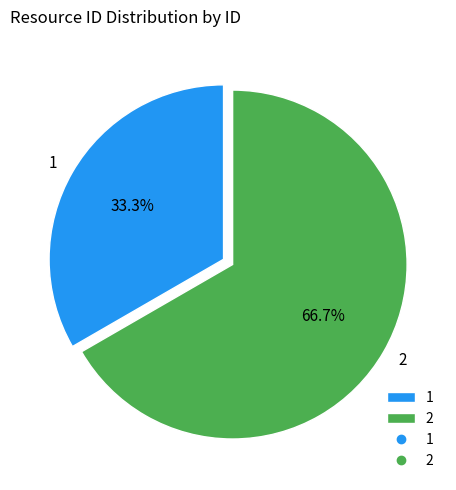

How many segments does this pie chart have?

2